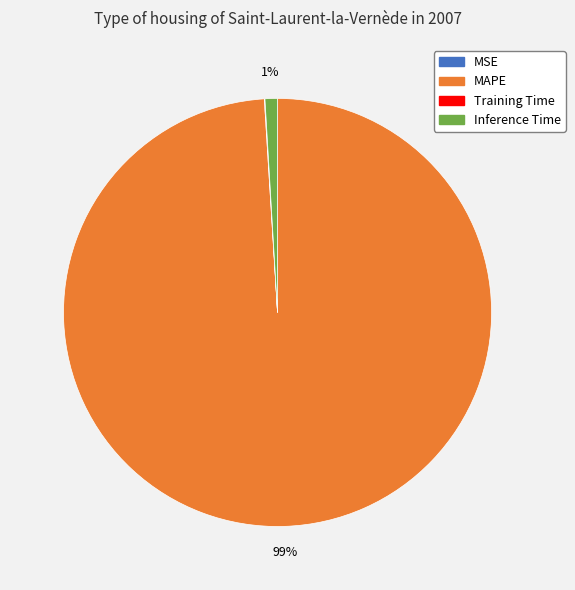

To the nearest percent, what is the difference between the largest and smallest slice percentages?

99%